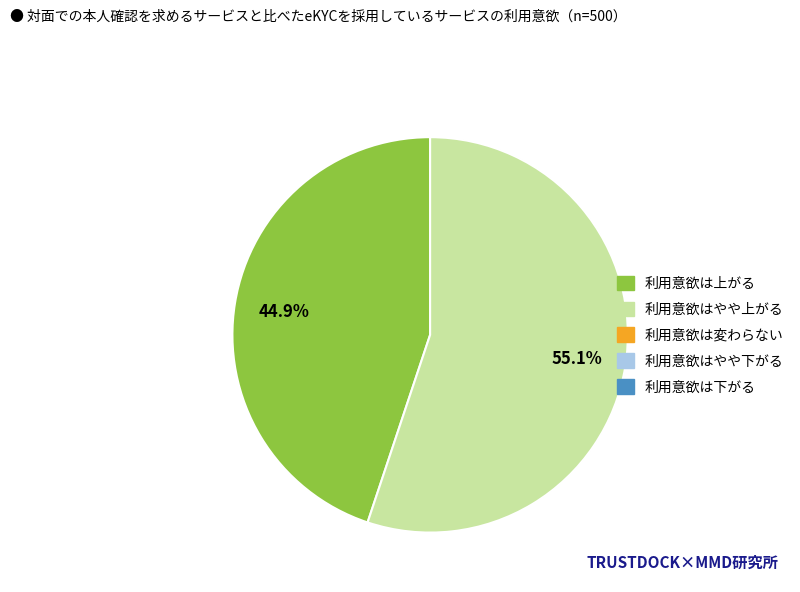

Does any single category account for the majority?

Yes